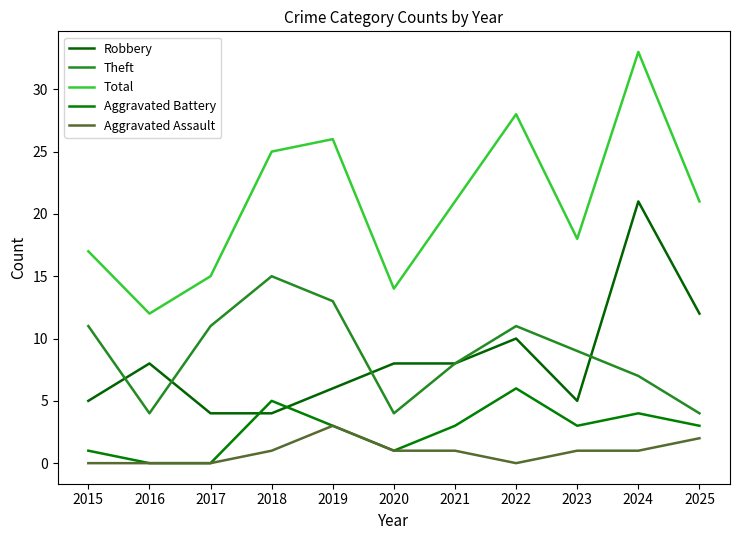

Reading left to right, list all the values displayed in this chart.

Robbery: 5	8	4	4	6	8	8	10	5	21	12
Theft: 11	4	11	15	13	4	8	11	9	7	4
Total: 17	12	15	25	26	14	21	28	18	33	21
Aggravated Battery: 1	0	0	5	3	1	3	6	3	4	3
Aggravated Assault: 0	0	0	1	3	1	1	0	1	1	2